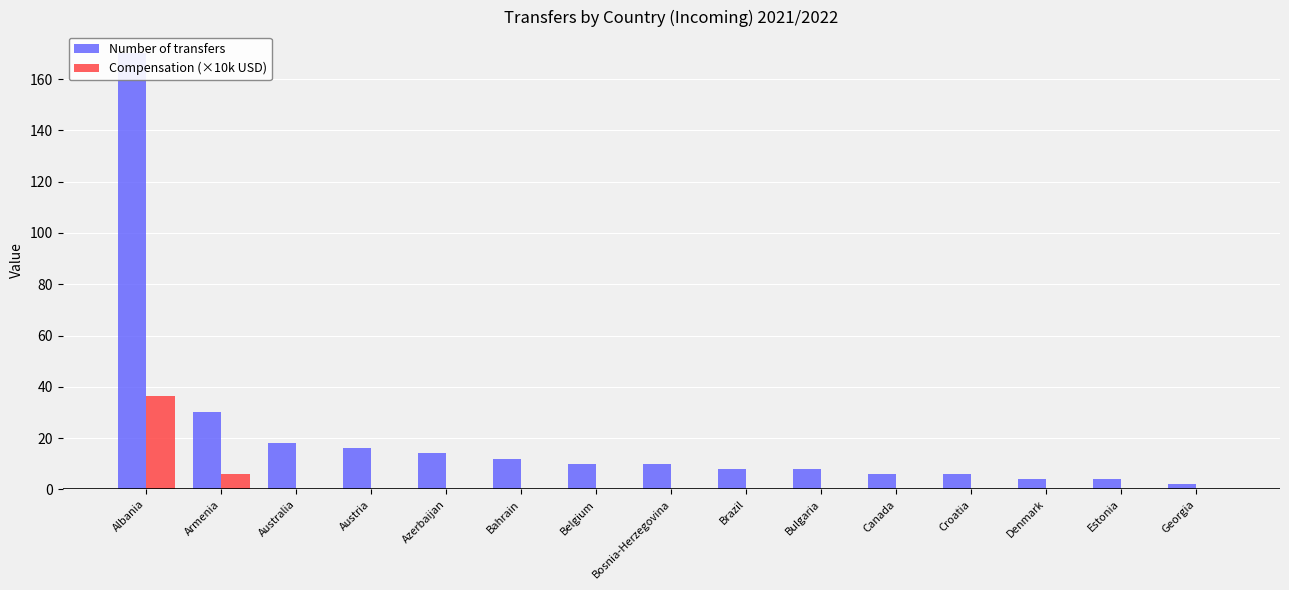

Reading right to left, transcribe all the data shown in this chart.

Number of transfers: 2.0	4.0	4.0	6.0	6.0	8.0	8.0	10.0	10.0	12.0	14.0	16.0	18.0	30.0	170.0
Compensation (×10k USD): 0.0	0.0	0.0	0.0	0.0	0.0	0.0	0.0	0.0	0.0	0.0	0.0	0.0	6.0	36.3